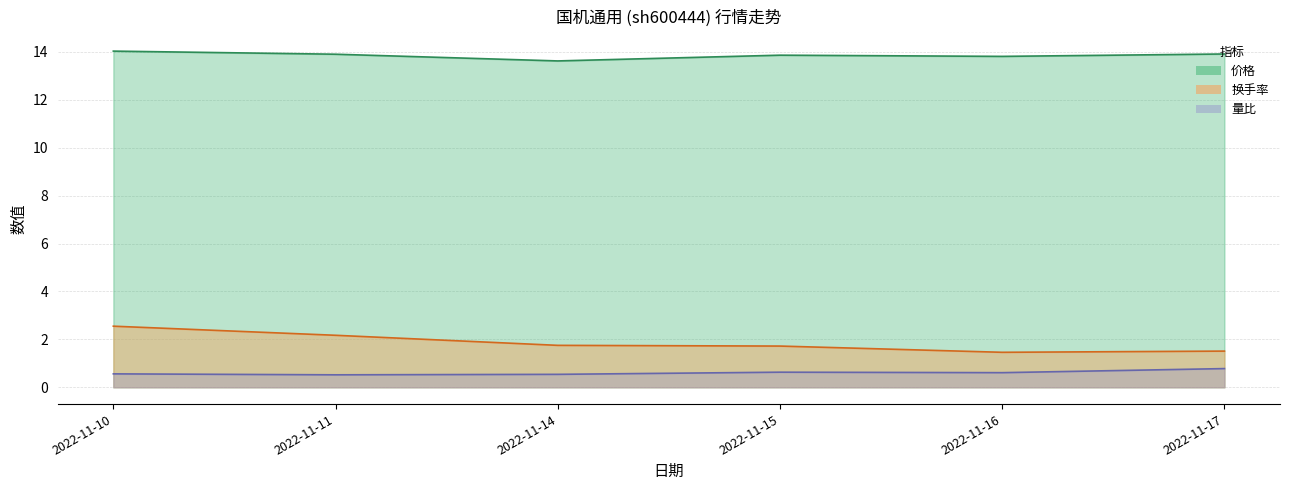

What is the value of the 量比 point at the 1st from the left?

0.6